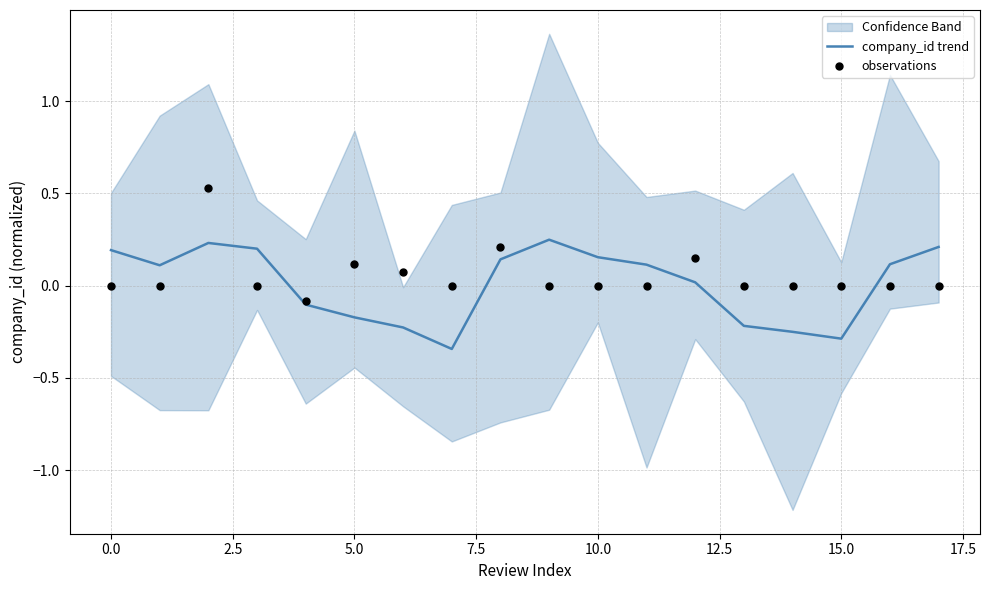

What are all the series names shown in the legend?

company_id trend, observations